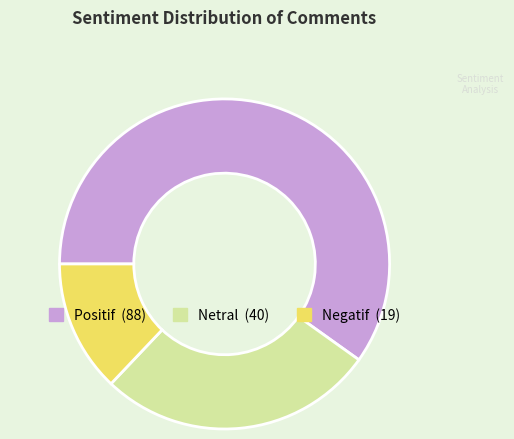

What is the ratio of the value at Positif to the value at Netral?

2.2